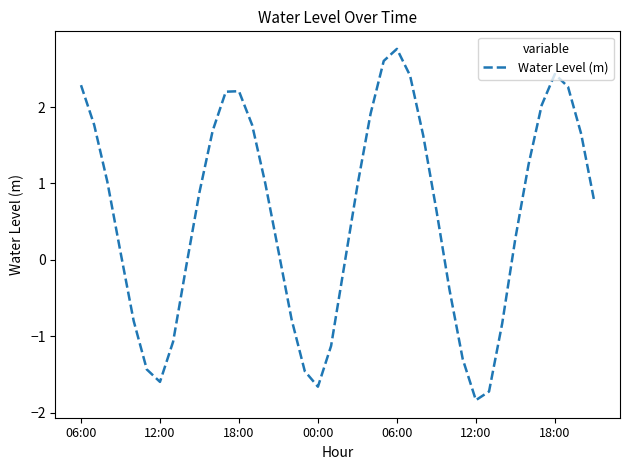

Does the chart have visible grid lines?

No